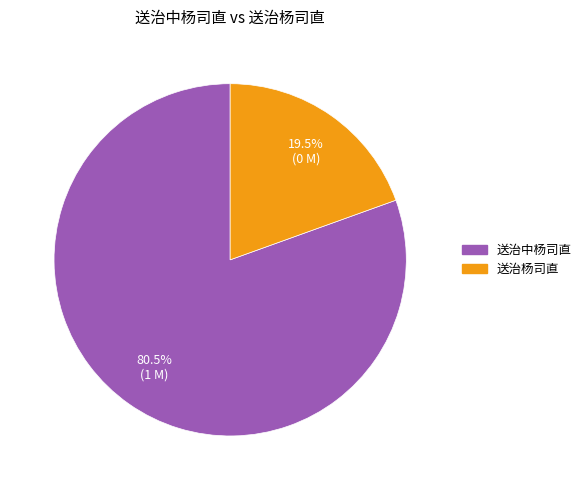

Is the sum of 送治杨司直 and 送治中杨司直 greater than half?

Yes